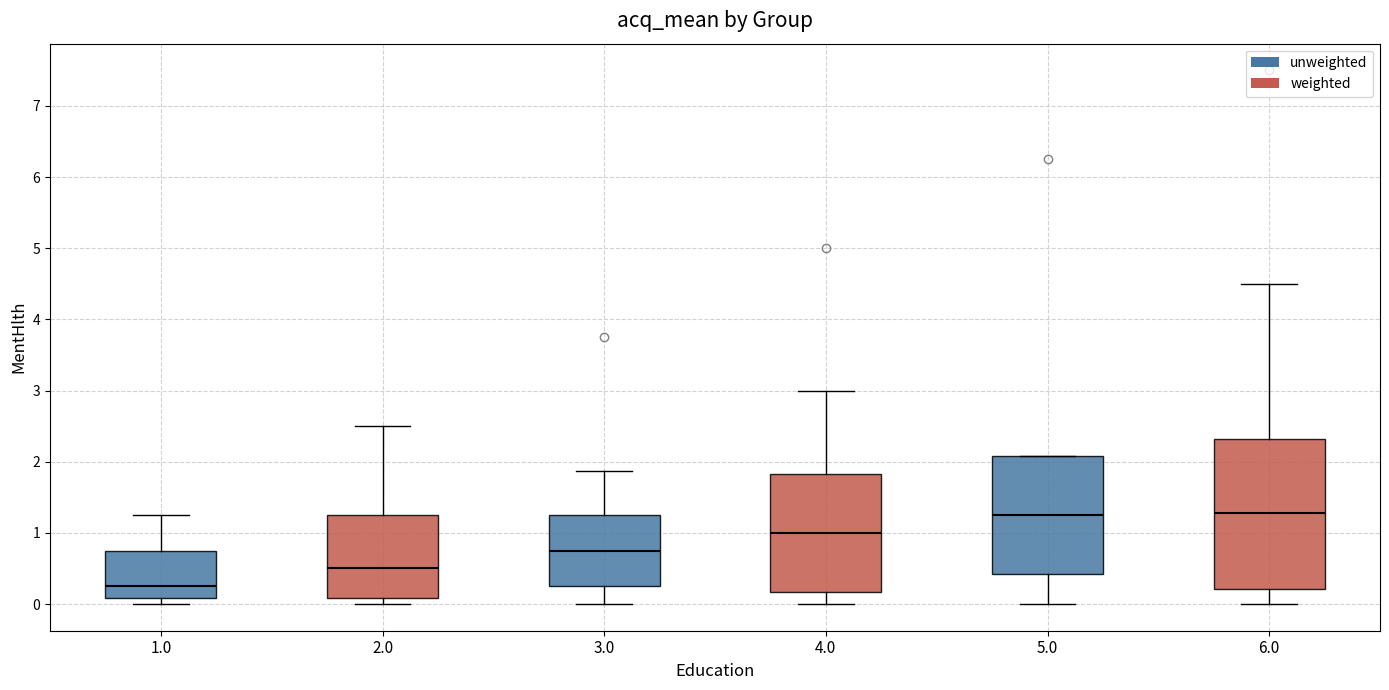

Reading left to right, read every box against the y-axis: the position of its median line, the range the box covers, and the ends of its whiskers. The values are not printed on the chart, so give them approximately, as read against the axis.

1.0: median 0.3, box 0.1 to 0.8, whiskers 0.0 to 1.3
2.0: median 0.5, box 0.1 to 1.3, whiskers 0.0 to 2.5
3.0: median 0.8, box 0.3 to 1.3, whiskers 0.0 to 1.9
4.0: median 1.0, box 0.2 to 1.8, whiskers 0.0 to 3.0
5.0: median 1.3, box 0.4 to 2.1, whiskers 0.0 to 2.1
6.0: median 1.3, box 0.2 to 2.3, whiskers 0.0 to 4.5